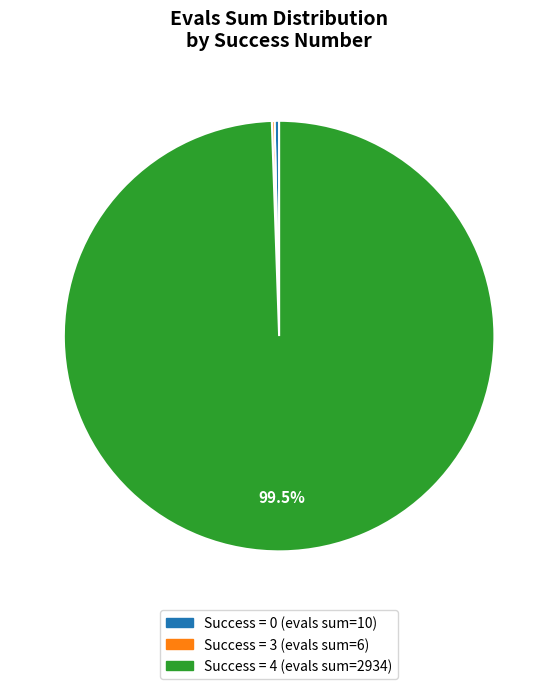

Does any single category account for the majority?

Yes